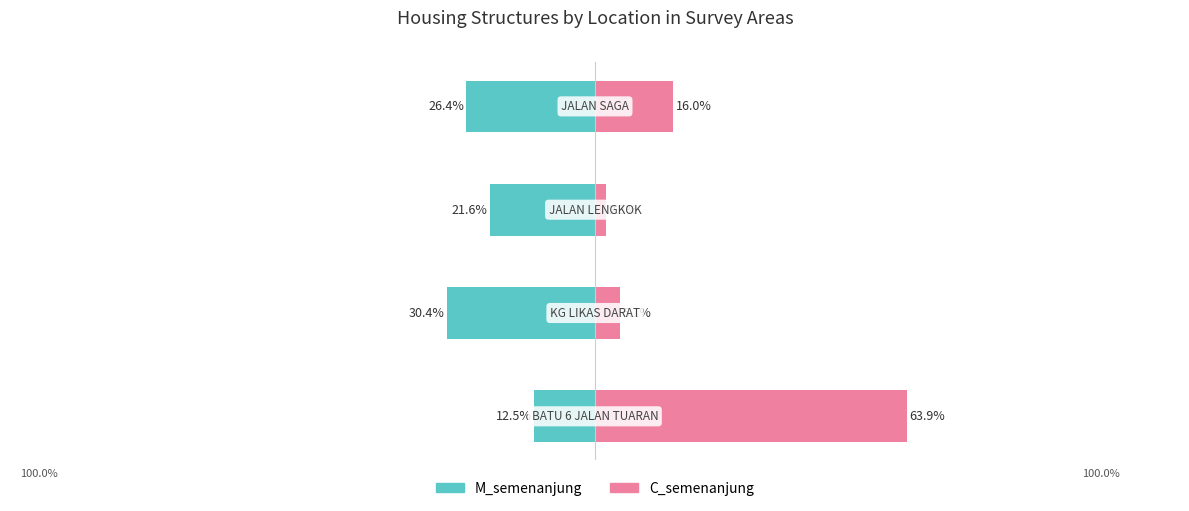

The C_semenanjung series shows 24.9 at 3. True or false?

False